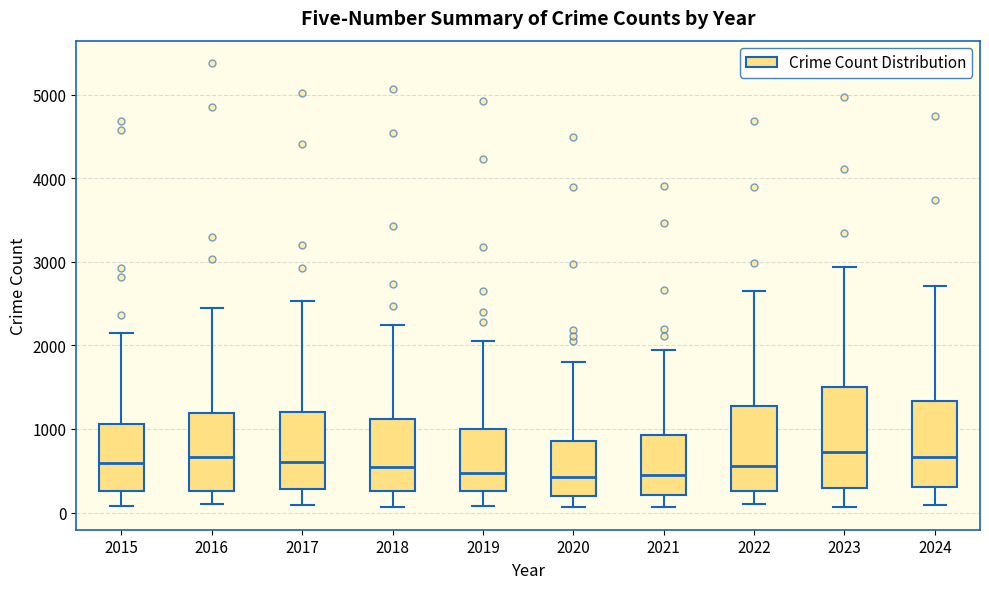

Reading left to right, read every box against the y-axis: the position of its median line, the range the box covers, and the ends of its whiskers. The values are not printed on the chart, so give them approximately, as read against the axis.

2015: median 600, box 300 to 1100, whiskers 100 to 2100
2016: median 700, box 300 to 1200, whiskers 100 to 2400
2017: median 600, box 300 to 1200, whiskers 100 to 2500
2018: median 500, box 300 to 1100, whiskers 100 to 2200
2019: median 500, box 300 to 1000, whiskers 100 to 2100
2020: median 400, box 200 to 900, whiskers 100 to 1800
2021: median 400, box 200 to 900, whiskers 100 to 1900
2022: median 600, box 300 to 1300, whiskers 100 to 2600
2023: median 700, box 300 to 1500, whiskers 100 to 2900
2024: median 700, box 300 to 1300, whiskers 100 to 2700